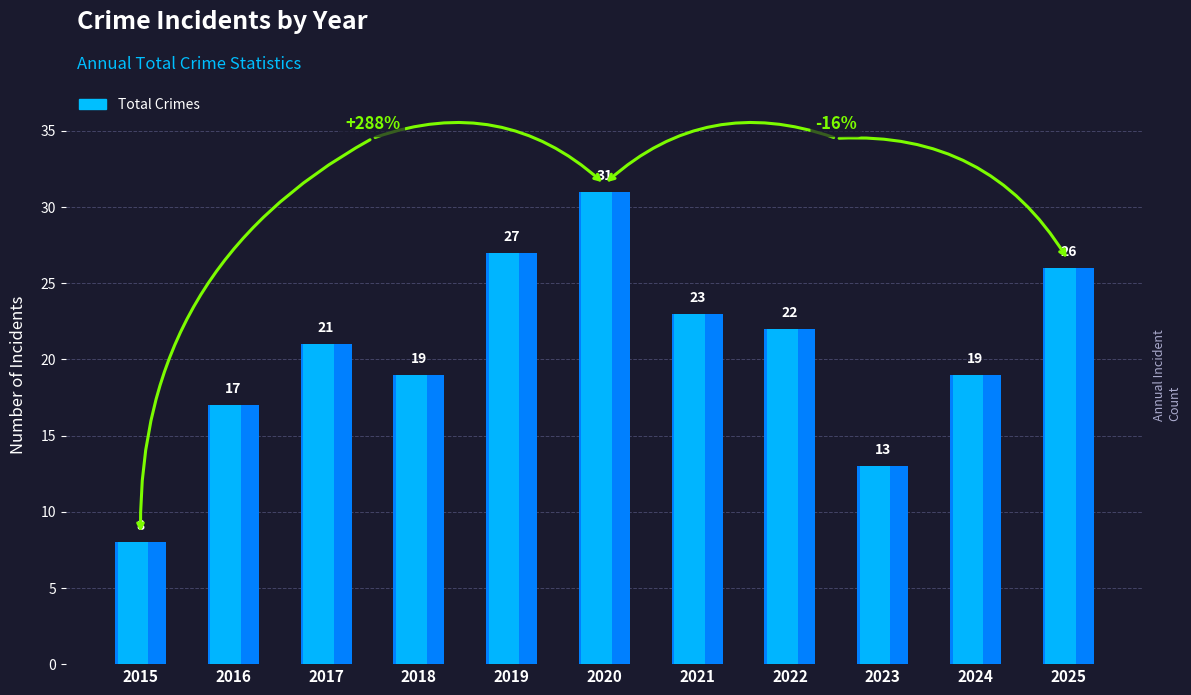

What is the change in value from 2024 to 2025?

+7